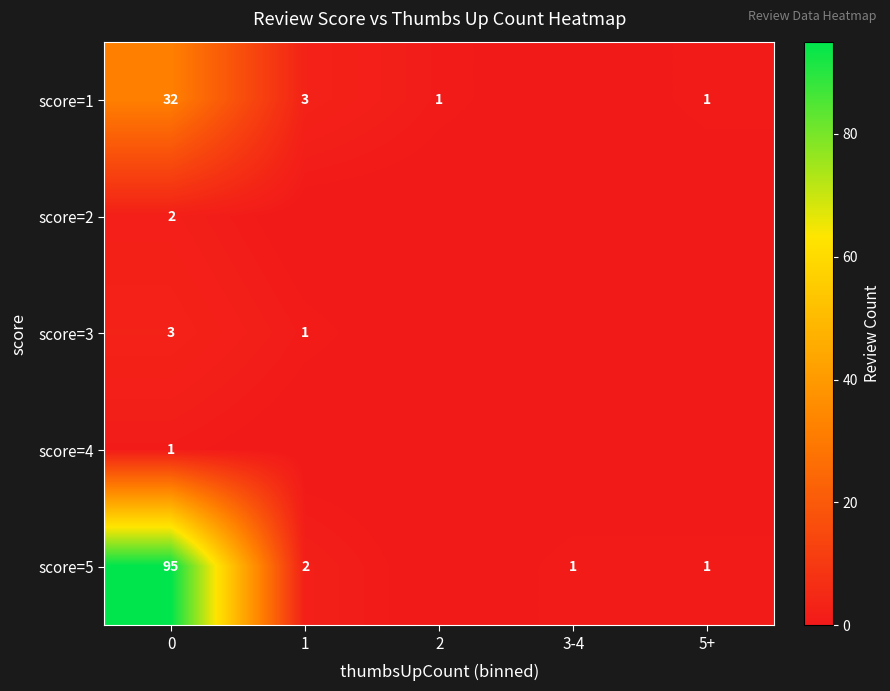

What is the difference between the highest and lowest values at 5+?

1